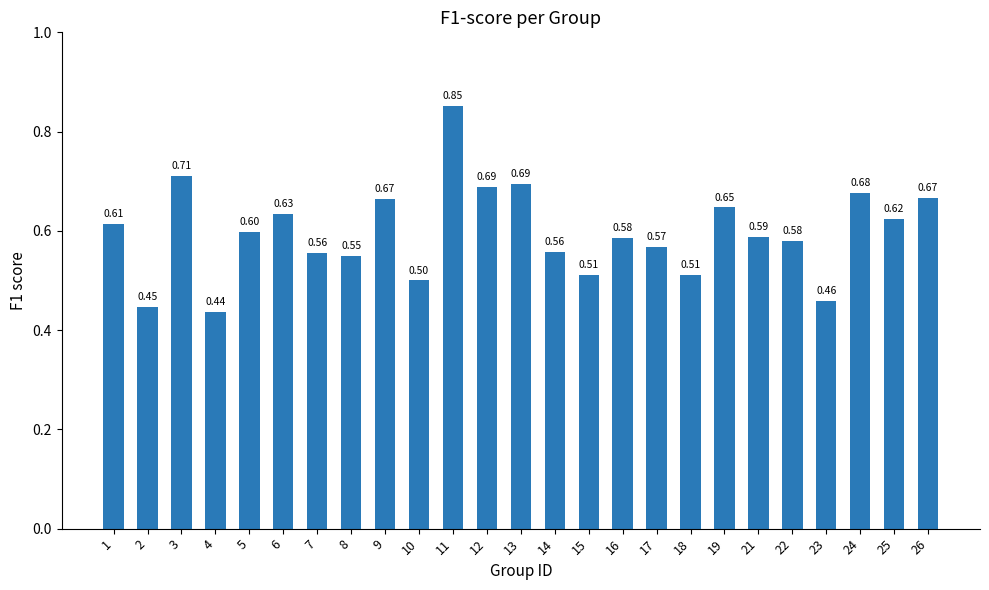

How many values are between 0 and 1?

25